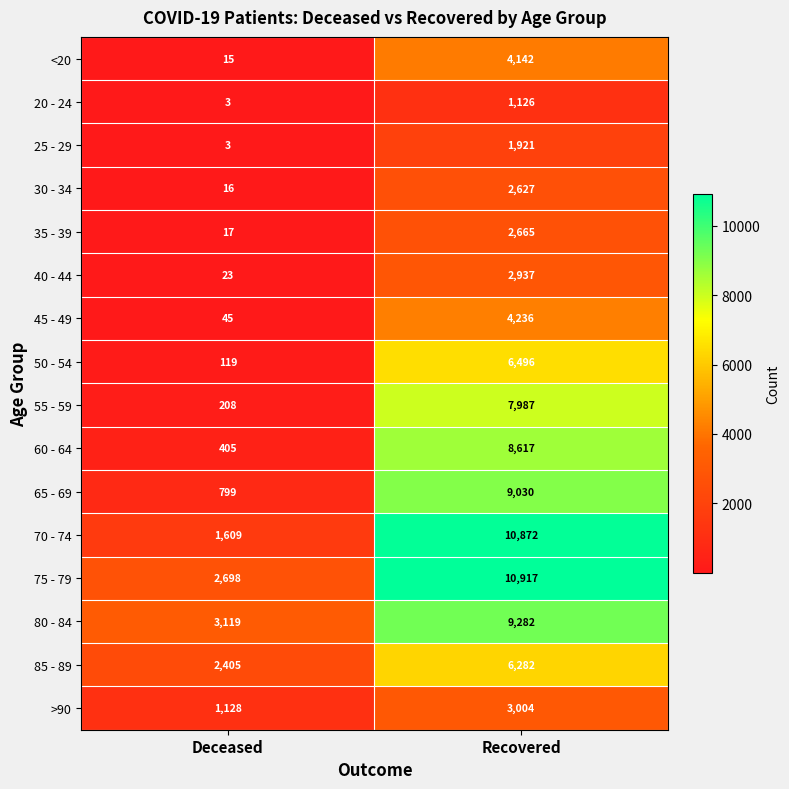

What is the difference between the 35 - 39 values at Recovered and Deceased?

2648